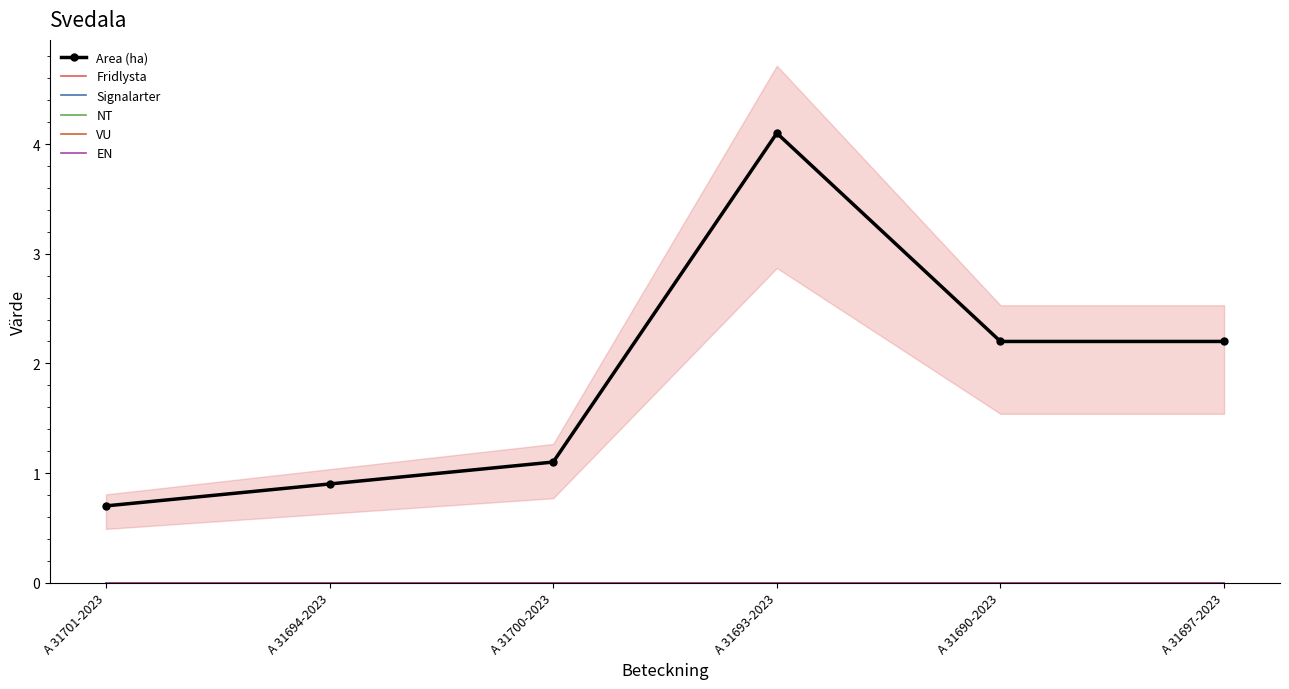

Between A 31690-2023 and A 31697-2023, which series saw the biggest shift?

Area (ha)